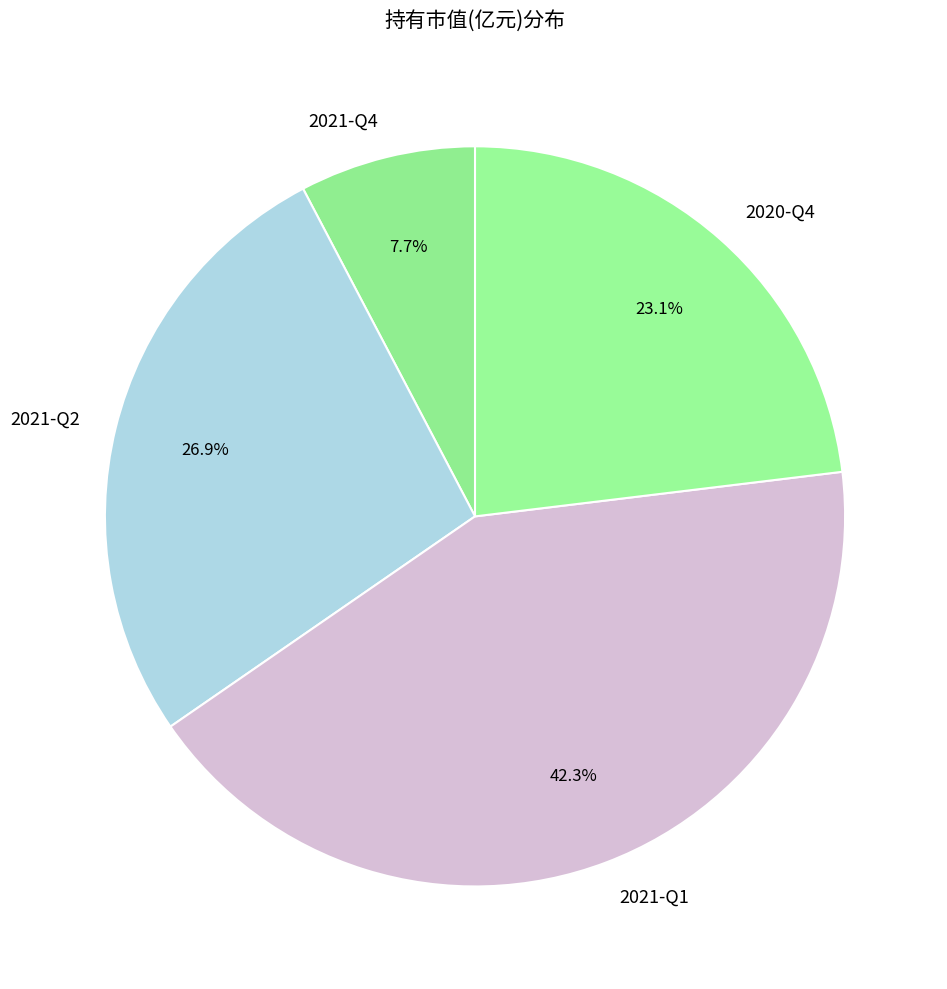

To the nearest percent, what is the difference between the largest and smallest slice percentages?

35%